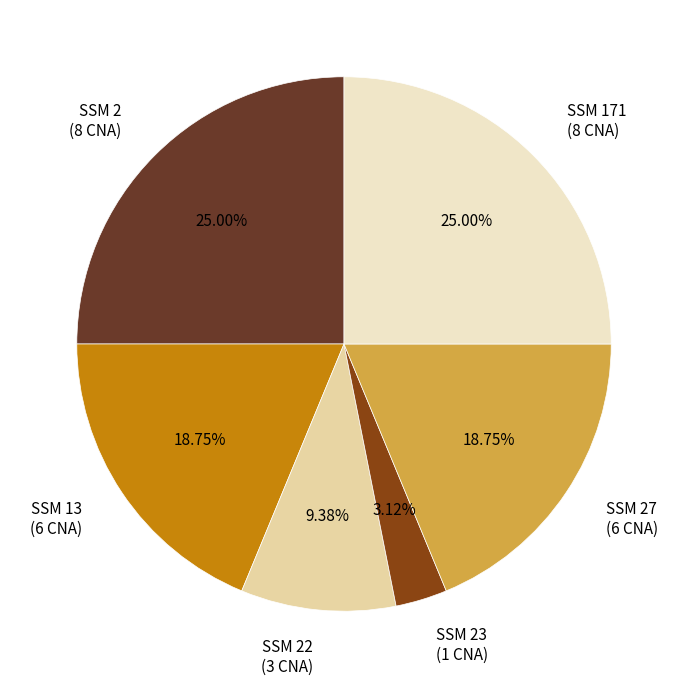

Between SSM 13 (6 CNA) and SSM 23 (1 CNA), which is larger?

SSM 13 (6 CNA)